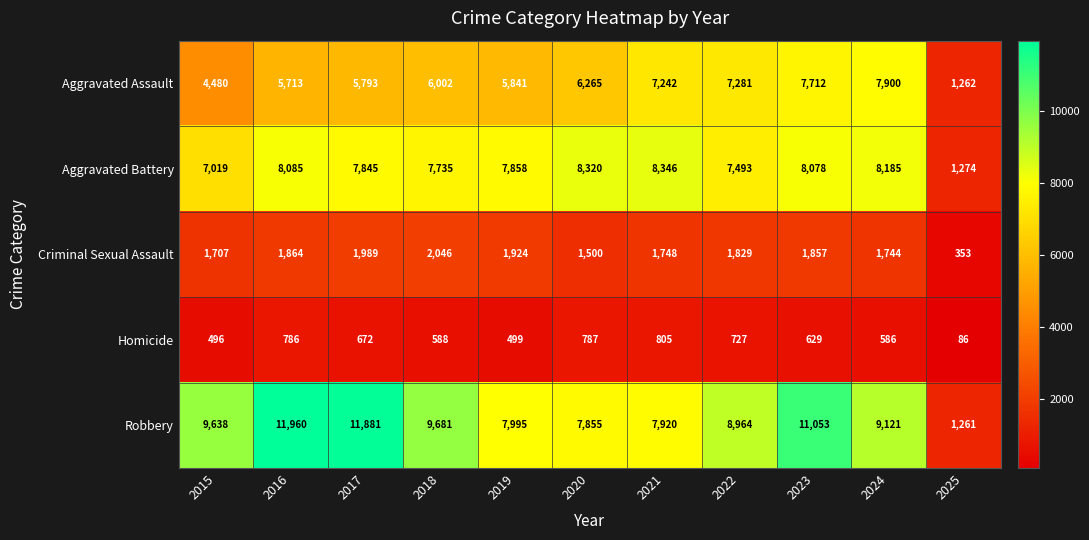

At which category is the sum across all series the highest?

2023